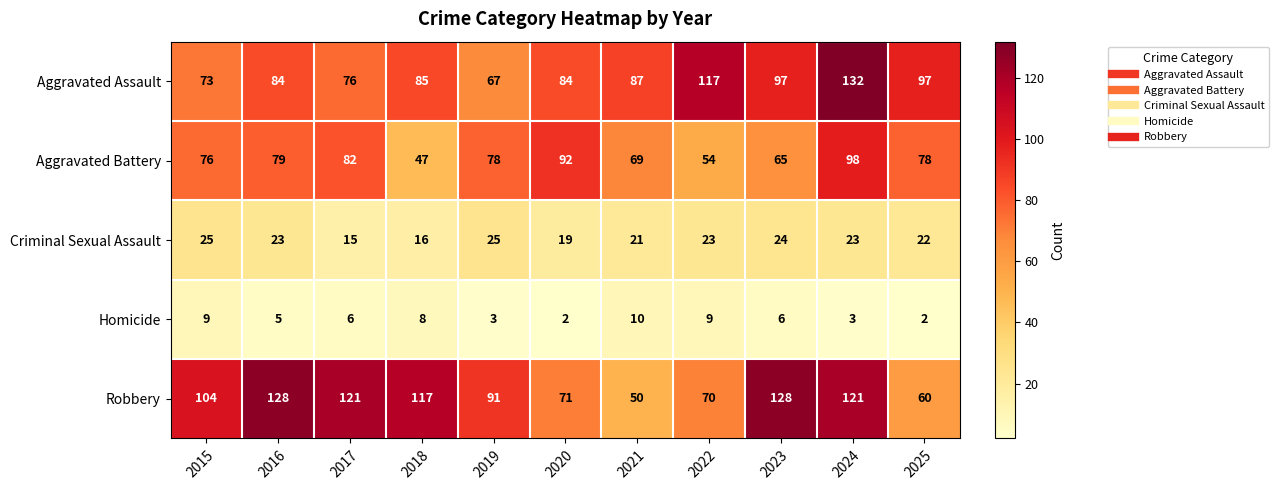

At how many categories does at least one series exceed 72?

11